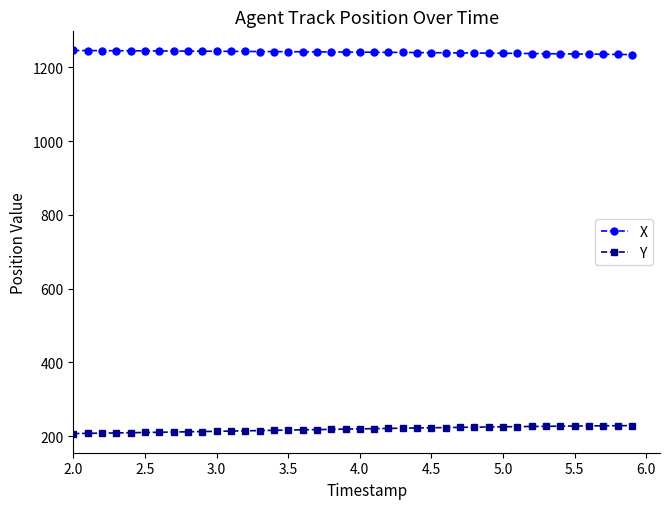

What is the minimum value for Y?

206.6